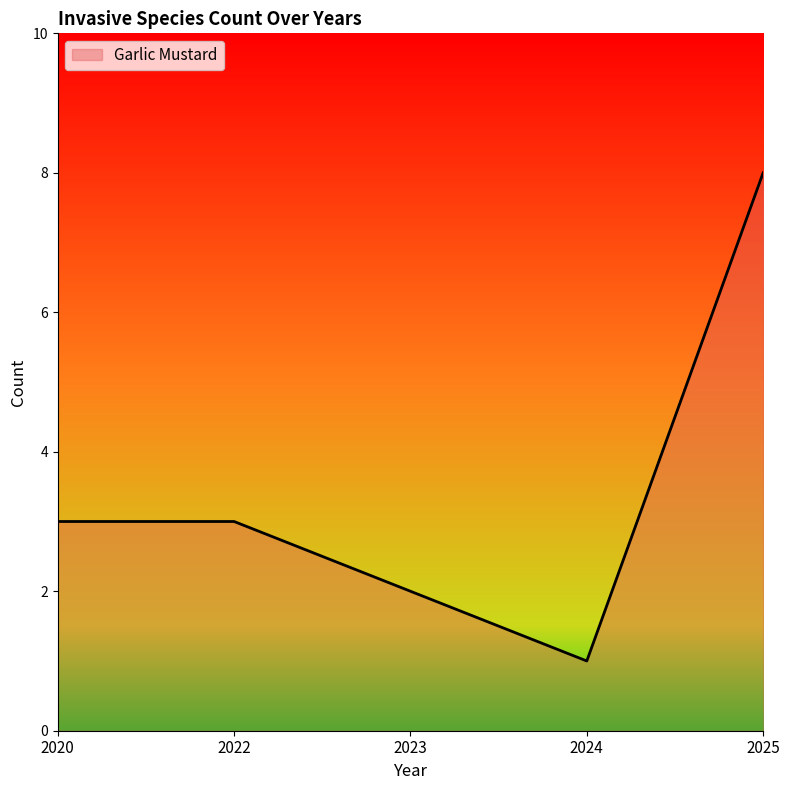

How many lines are shown in the chart?

1